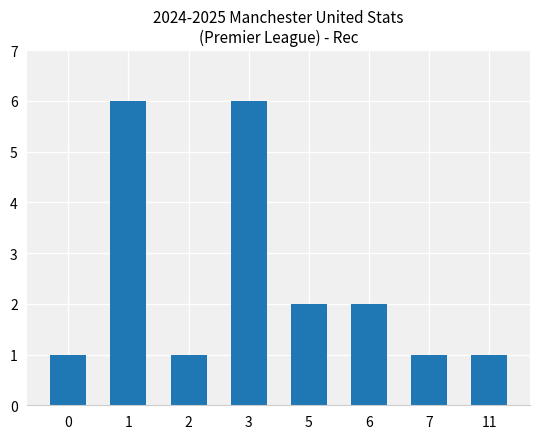

Are the bars horizontal?

No